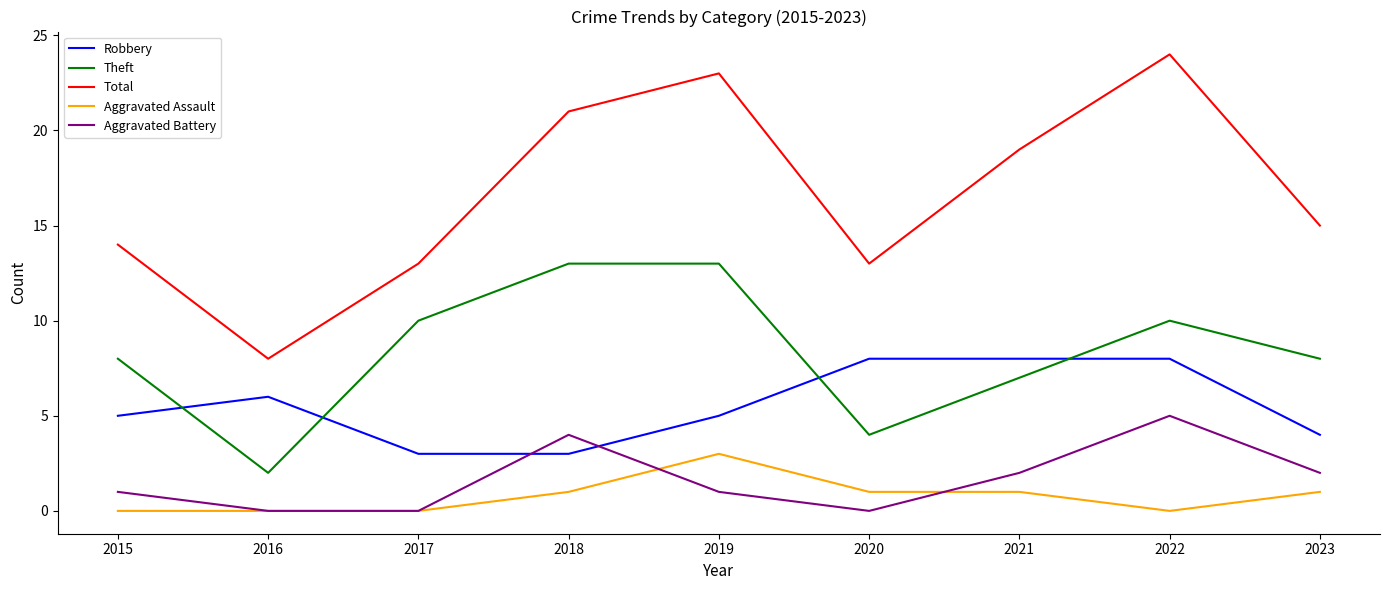

Where is Total nearest to the value 16?

2023